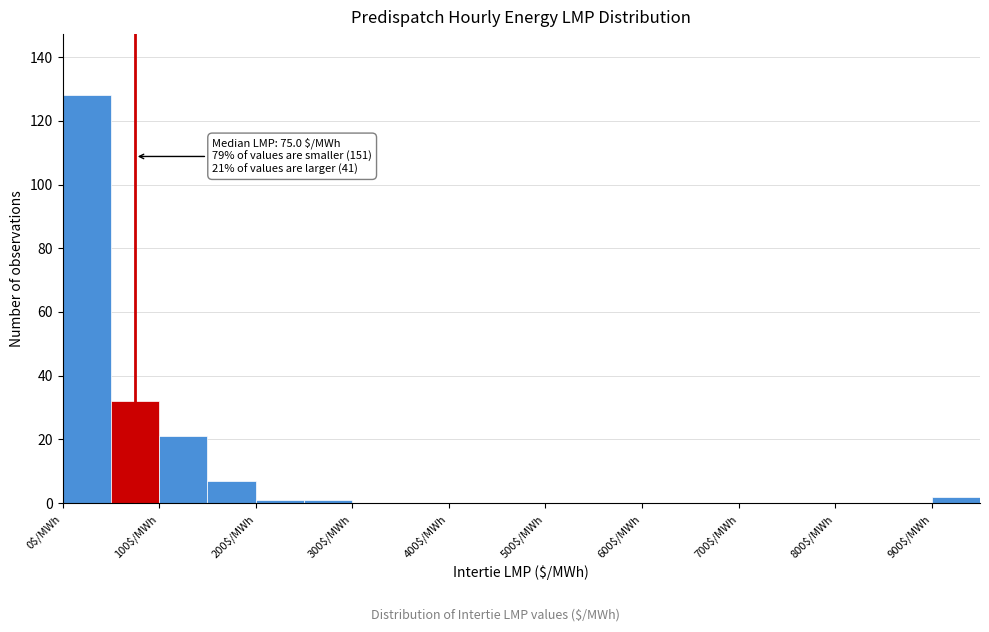

Over which range of the x-axis is the bar tallest?

0 to 50